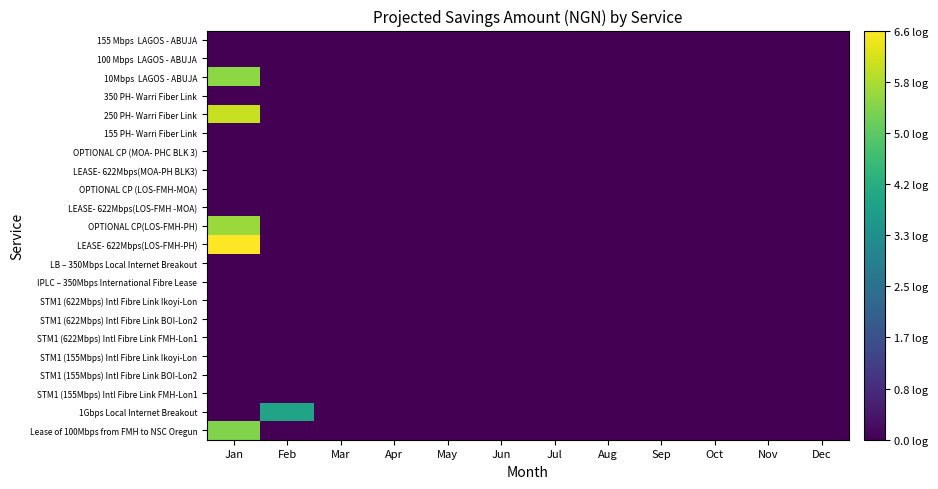

Which has a higher value, Aug or Apr?

Aug